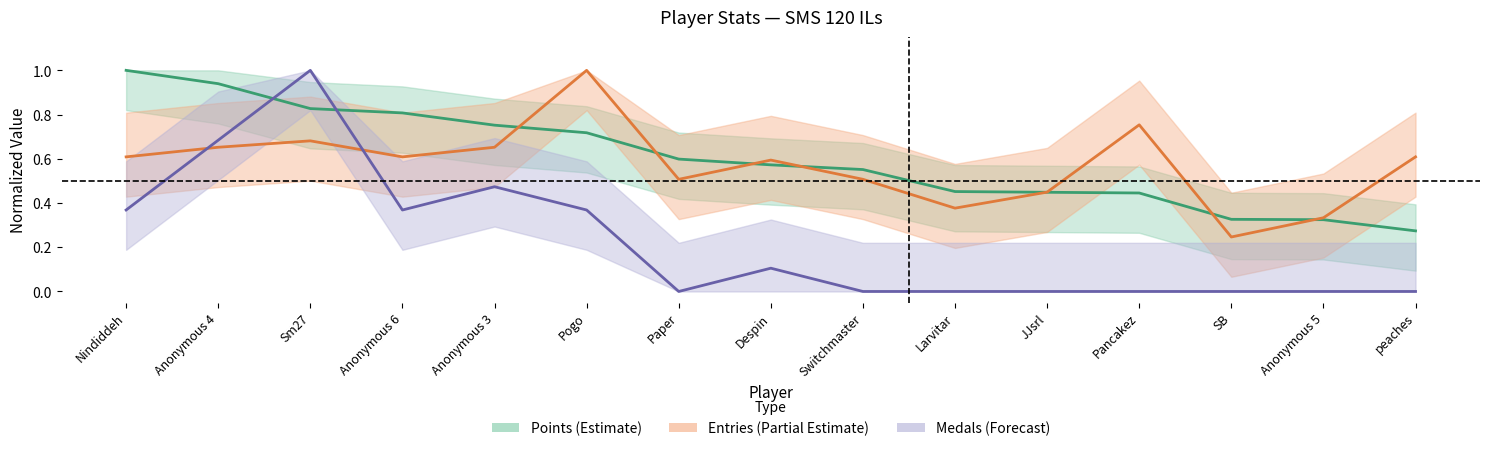

Read the Points (Estimate) value at Anonymous 3.

0.8